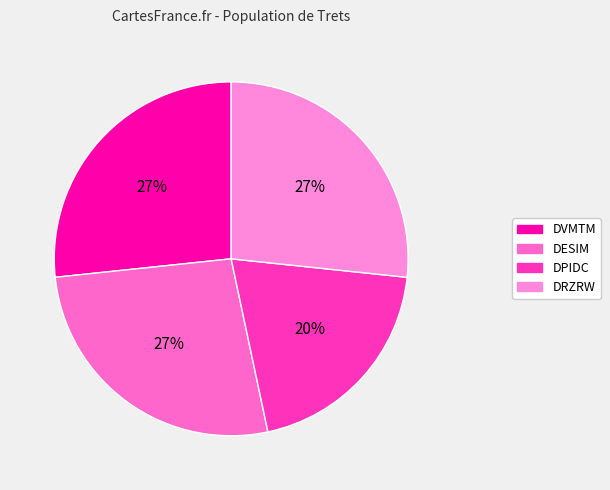

To the nearest percent, what is the combined percentage of DESIM and DPIDC?

47%